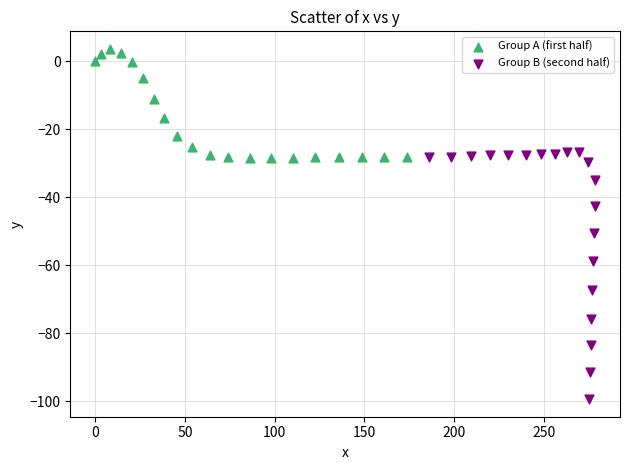

Which series has the largest Y range (max minus min)?

Group B (second half)